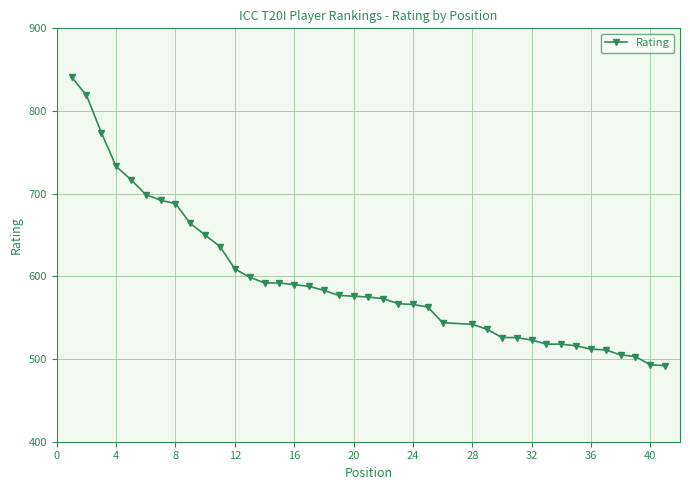

How many lines are shown in the chart?

1